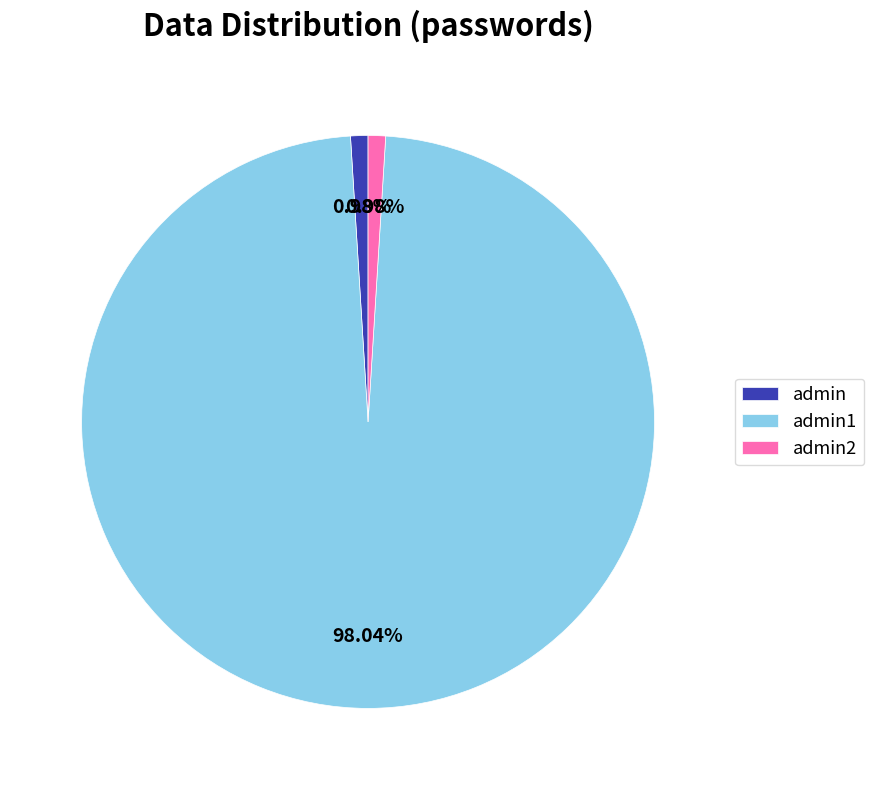

Count the number of slices in the pie.

3